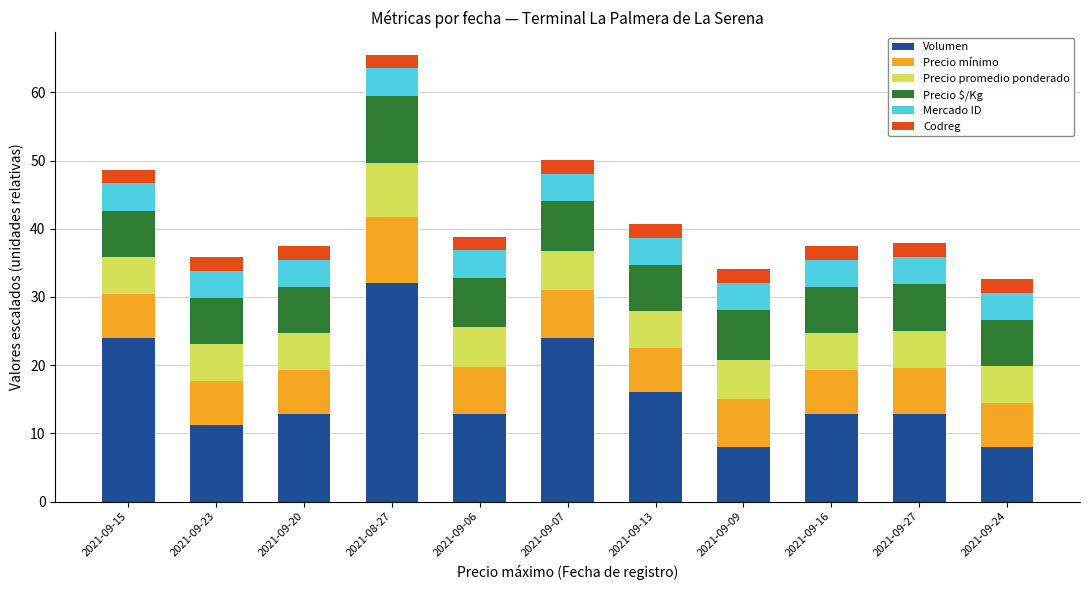

How many data points does each series have?

11